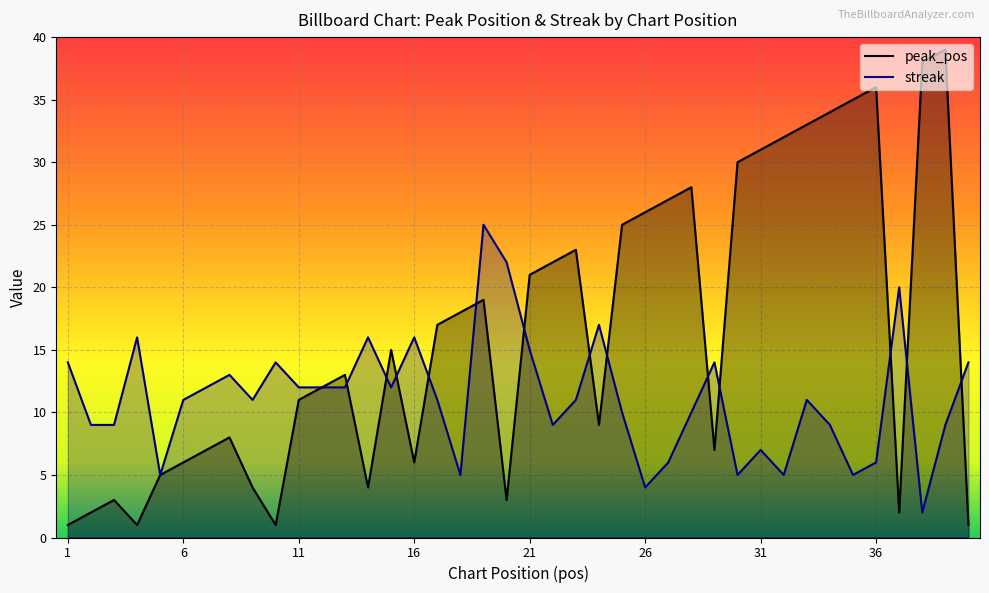

Which series has the widest spread of values?

peak_pos